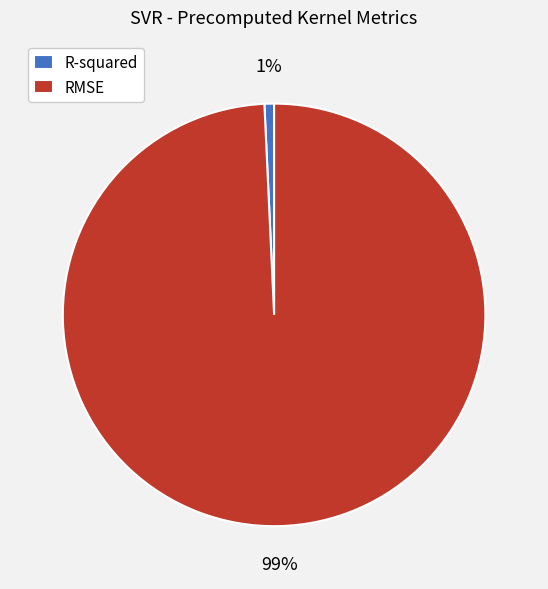

Between RMSE and R-squared, which is larger?

RMSE